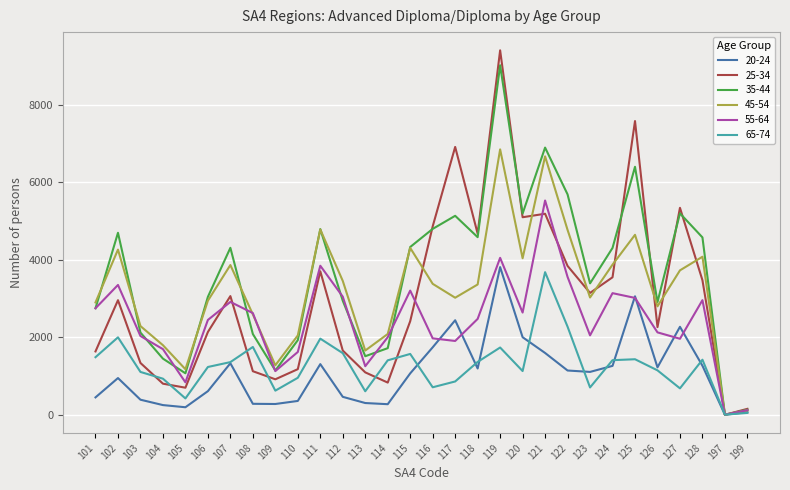

Which series has the widest spread of values?

25-34